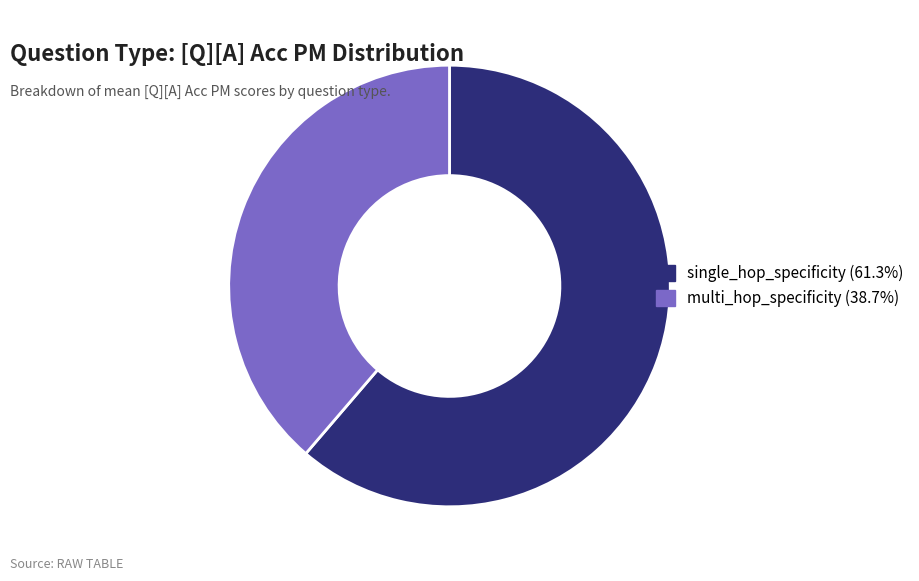

Is it true that single_hop_specificity is 74% of the pie?

False